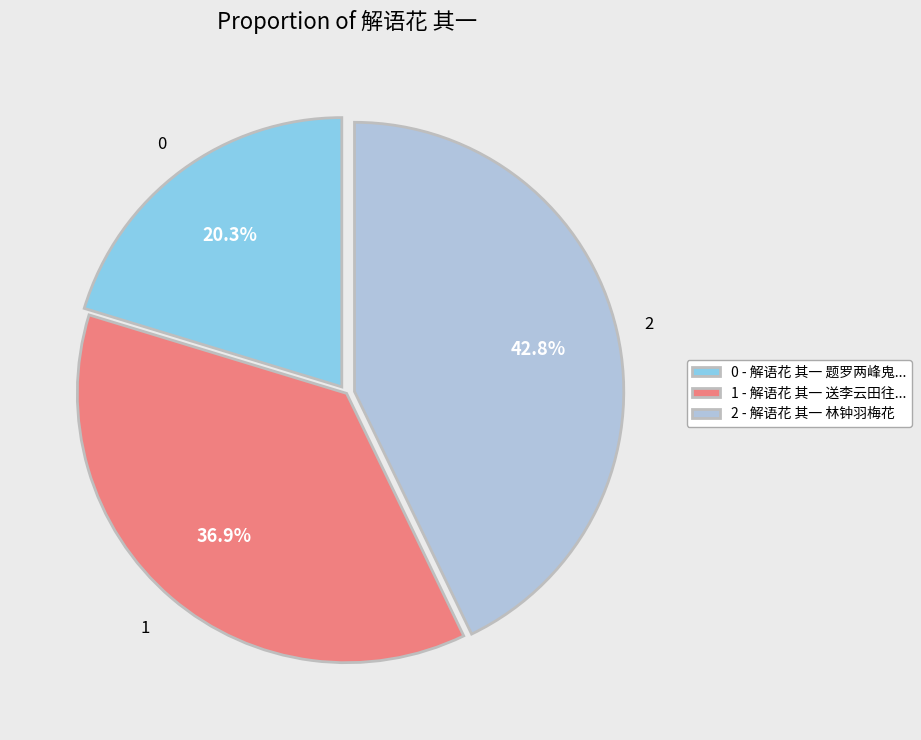

Combined, do 2 - 解语花 其一 林钟羽梅花 and 1 - 解语花 其一 送李云田往... account for over 50%?

Yes